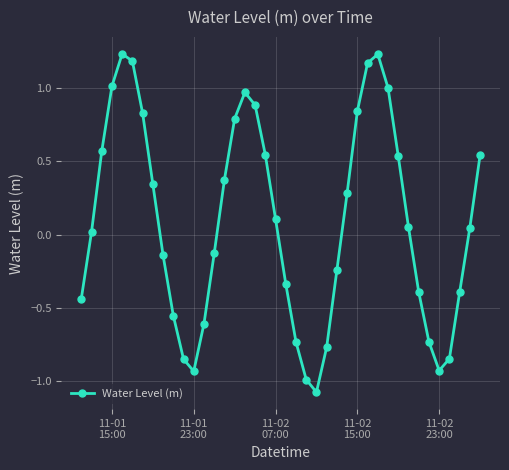

What is the value of the 18th point from the left?

0.9